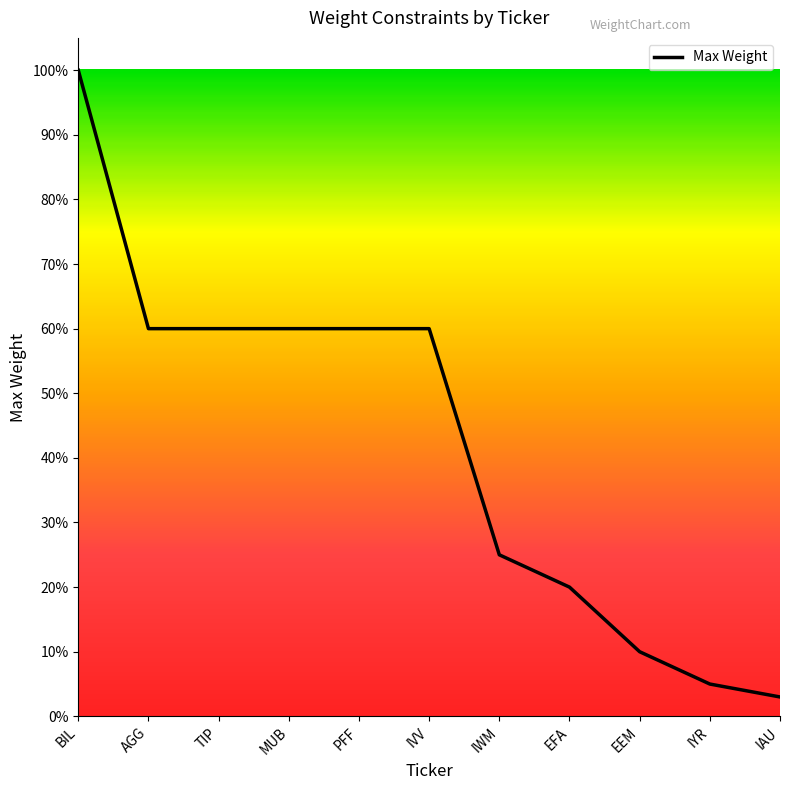

Does the chart display data point markers on the line(s)?

No